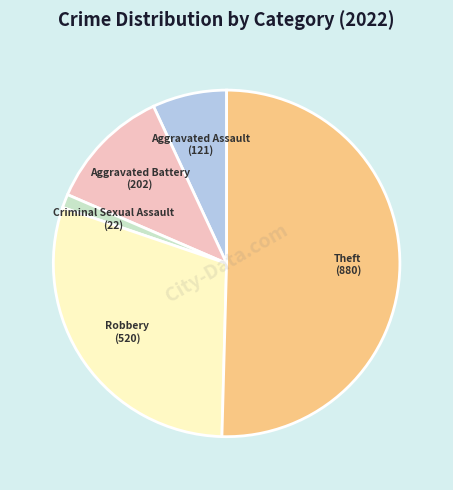

How many segments does this pie chart have?

5